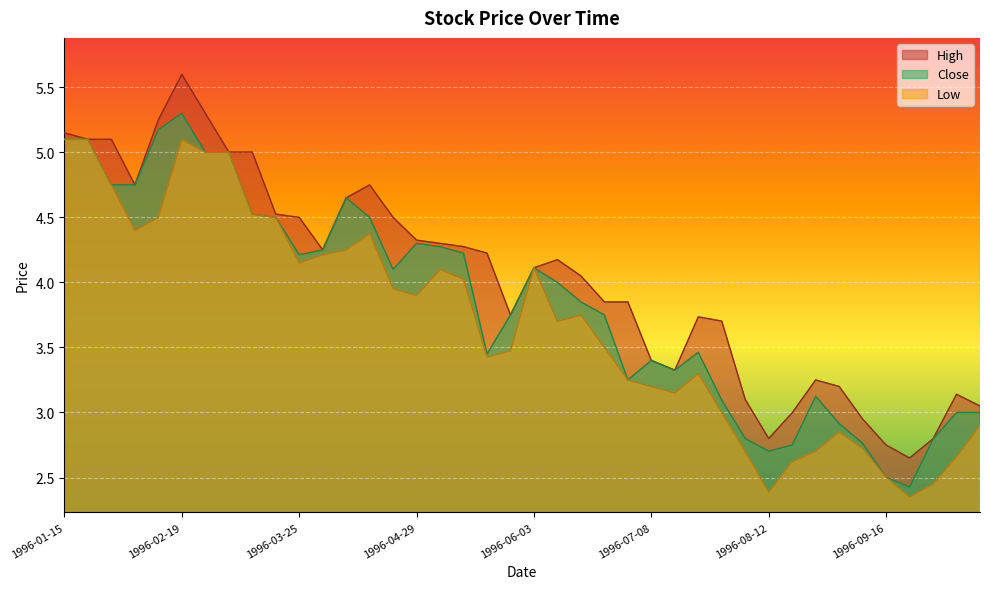

How many lines are shown in the chart?

3